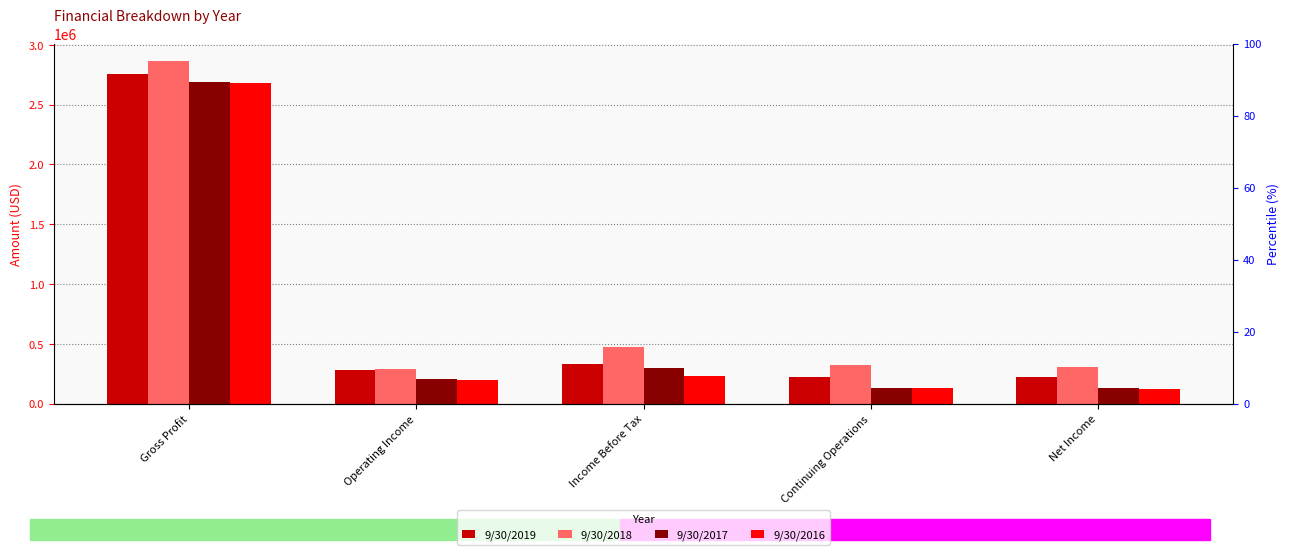

What is the total value across all series at Income Before Tax?

1342530